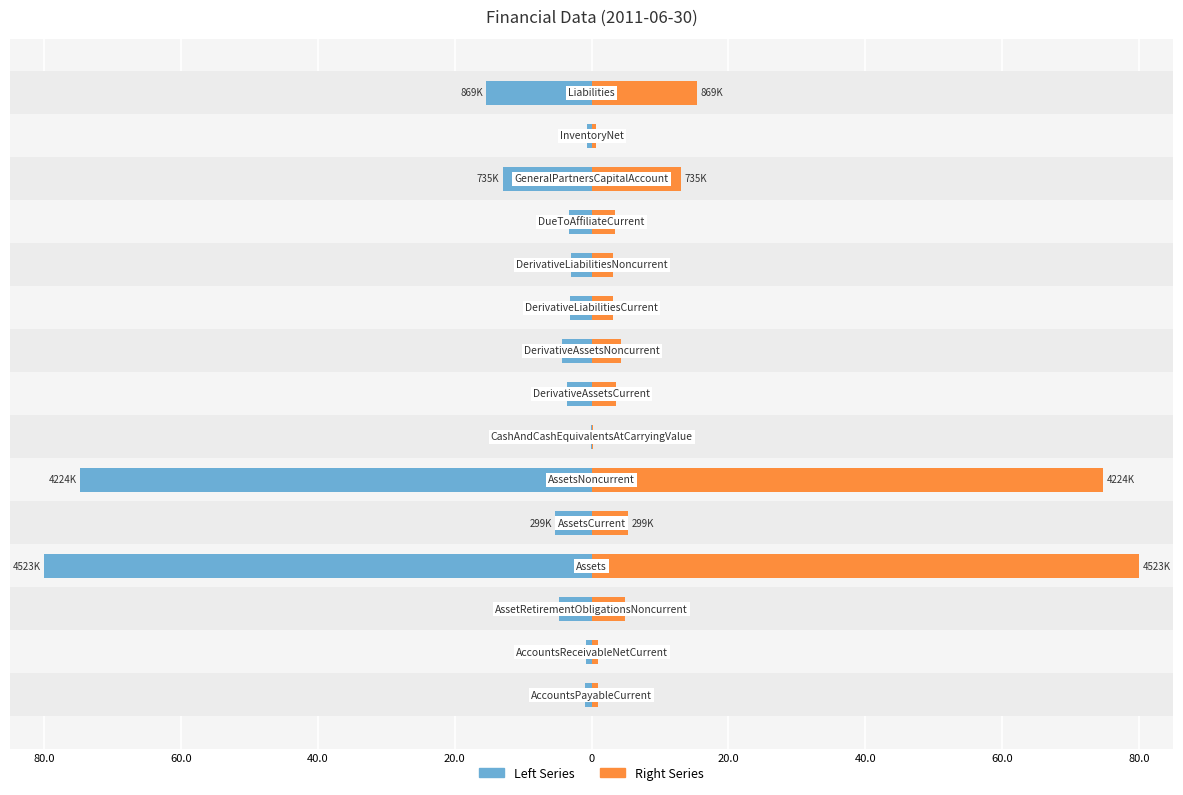

Is it true that Right (2011-06-30) equals 13.0 at 12?

True